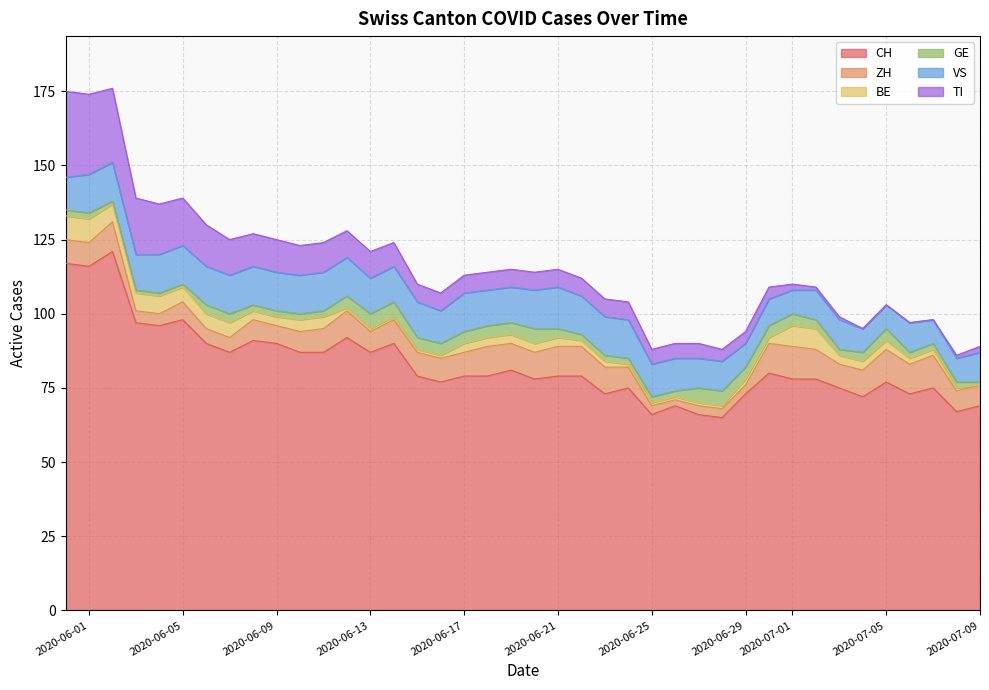

Is it true that CH equals 123 at 6?

False